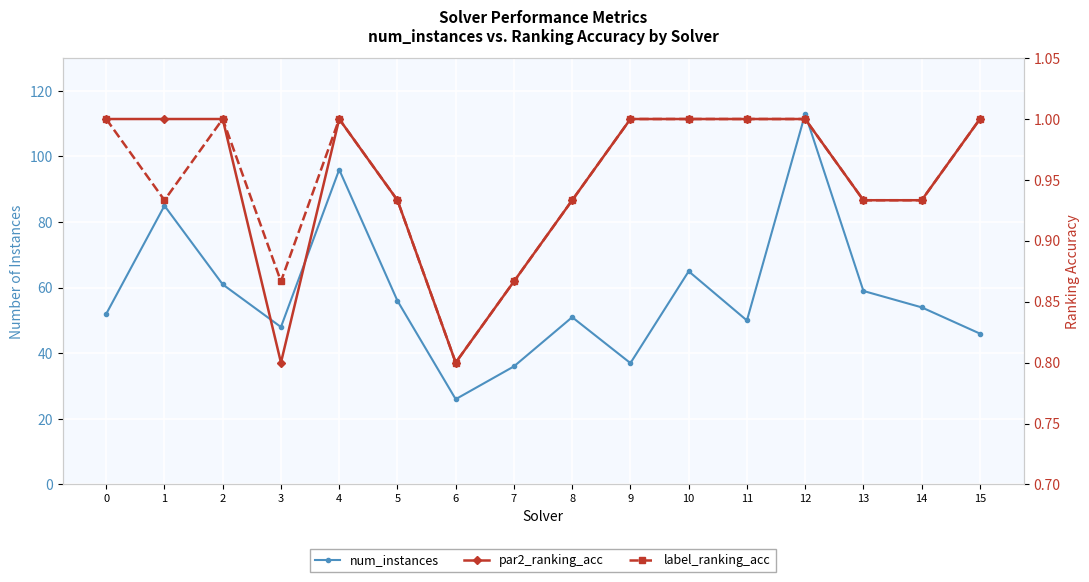

Where is par2_ranking_acc nearest to the value 0?

3